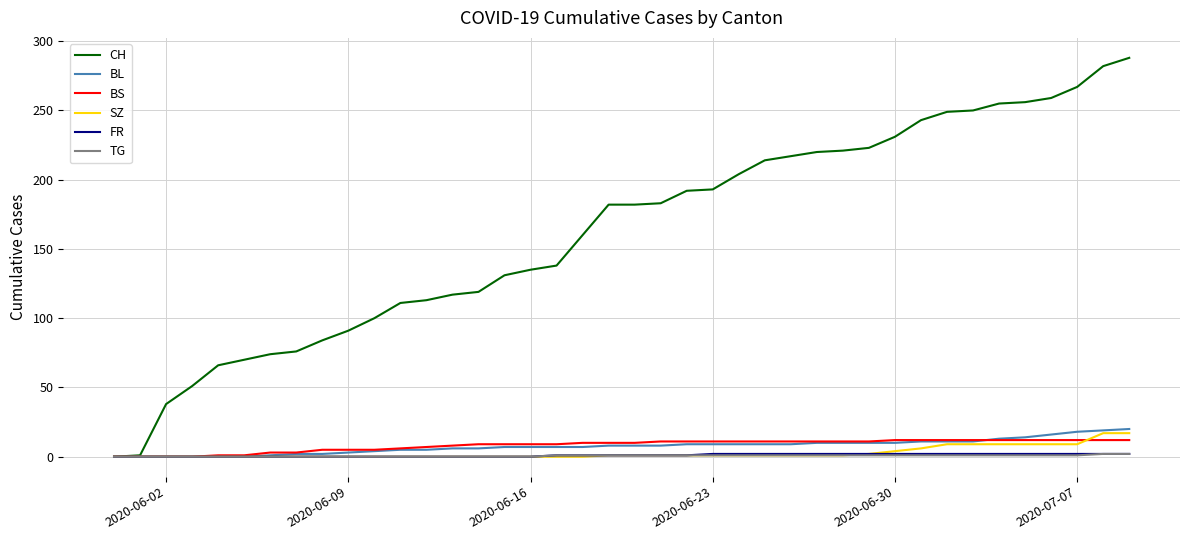

Which series has the largest total across all categories?

CH